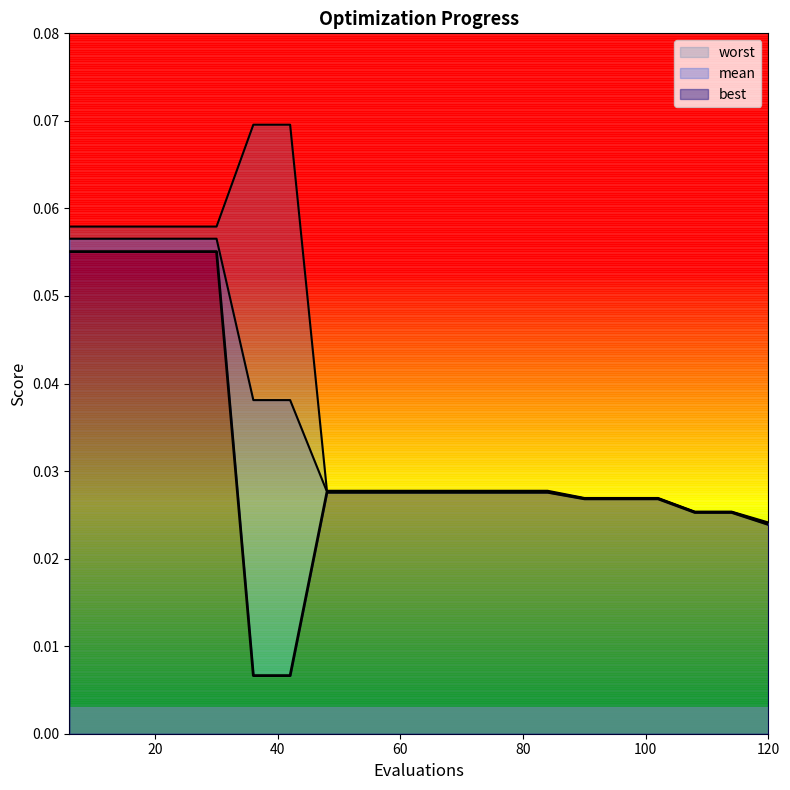

What is the sum of the worst values at 24 and 12?

0.1